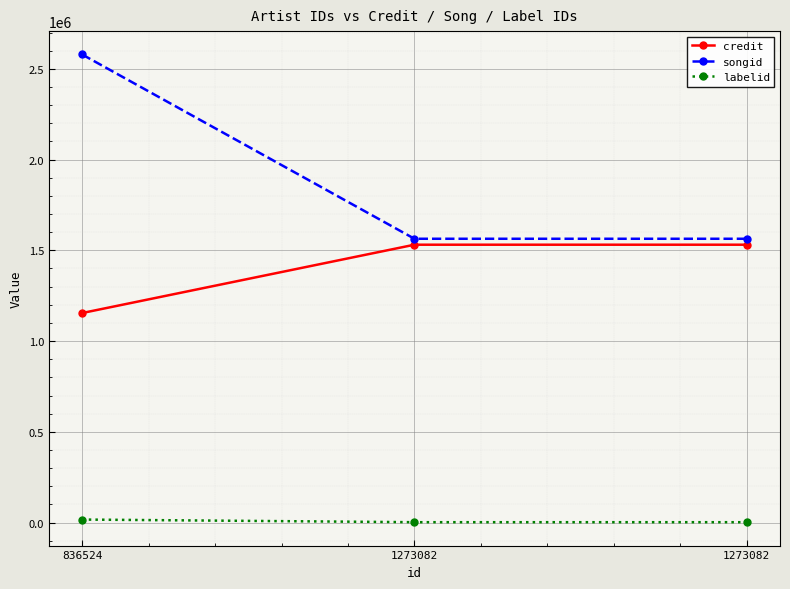

What is the total value across all series at 836524?

3749981